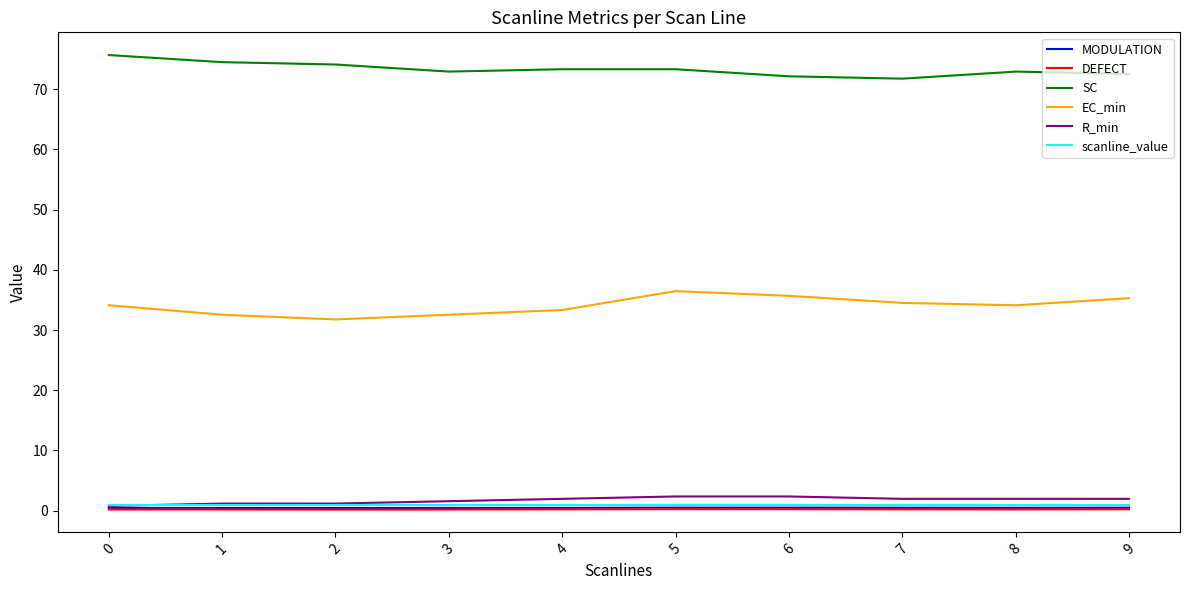

What is the difference between the maximum and minimum values in the R_min series?

1.6